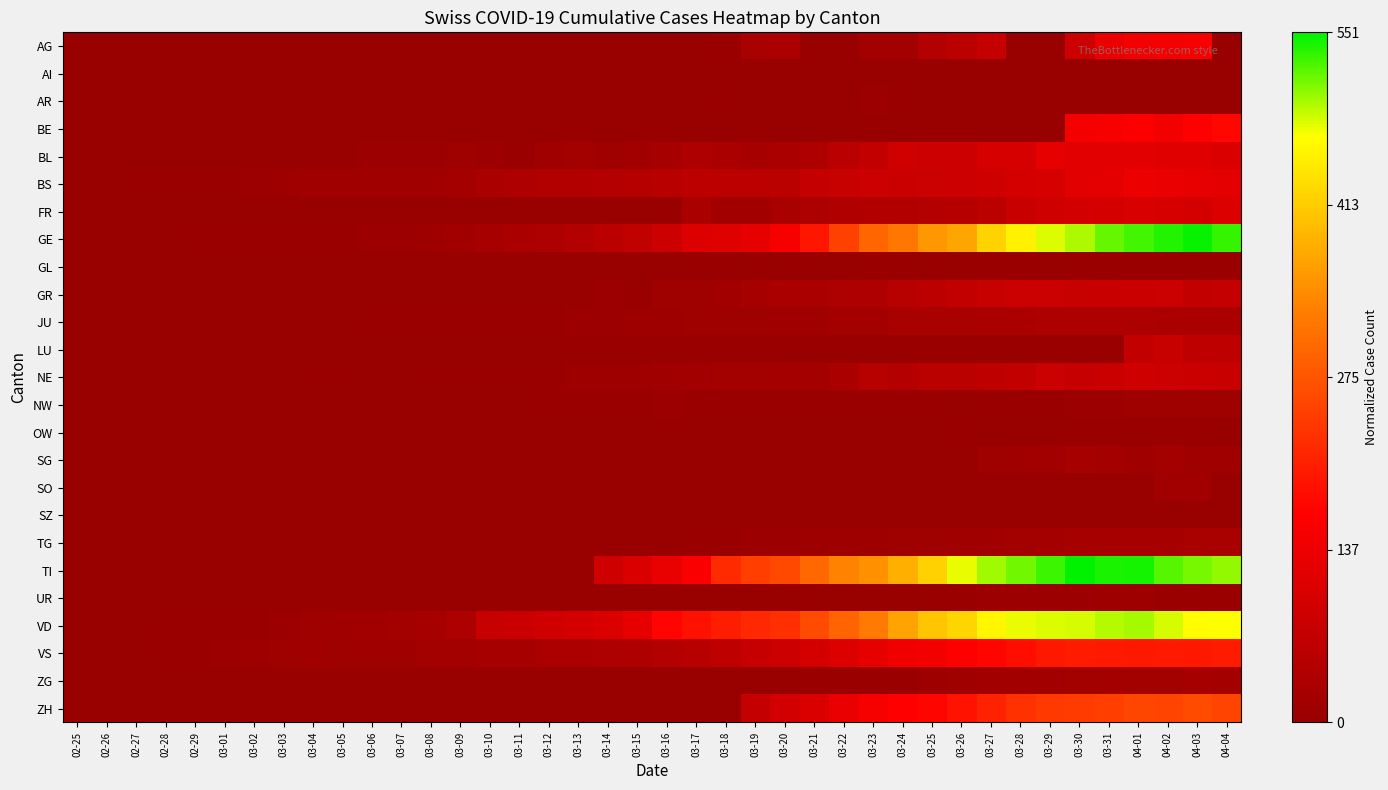

List the series in order of their peak value, lowest first.

AI, SZ, GL, OW, AR, UR, NW, SO, SG, ZG, TG, JU, LU, GR, NE, FR, BL, BS, AG, BE, VS, ZH, VD, GE, TI